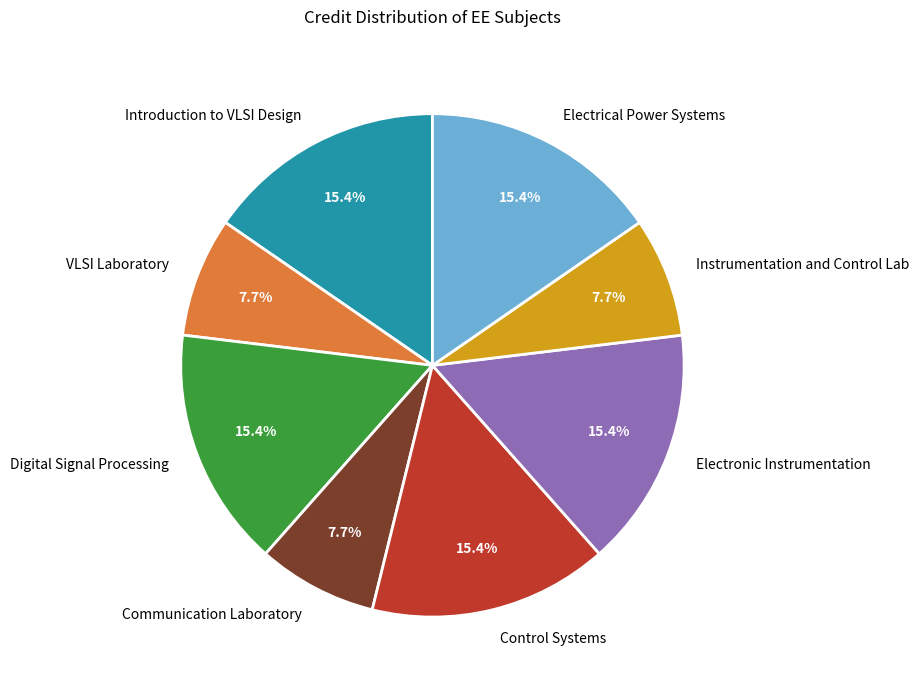

The VLSI Laboratory slice represents 1% of the pie. True or false?

False